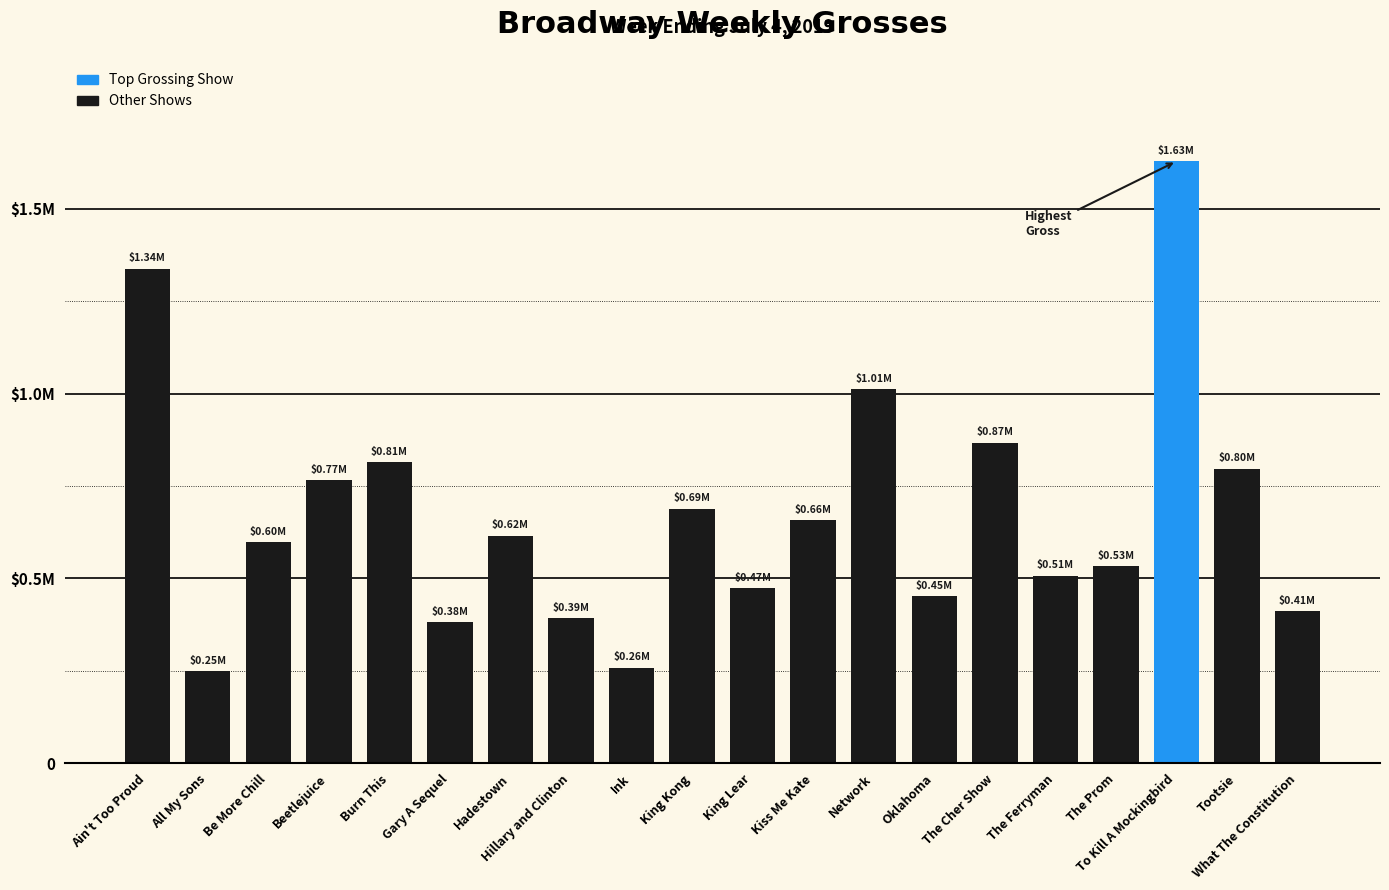

What position from the left is Gary A Sequel?

6